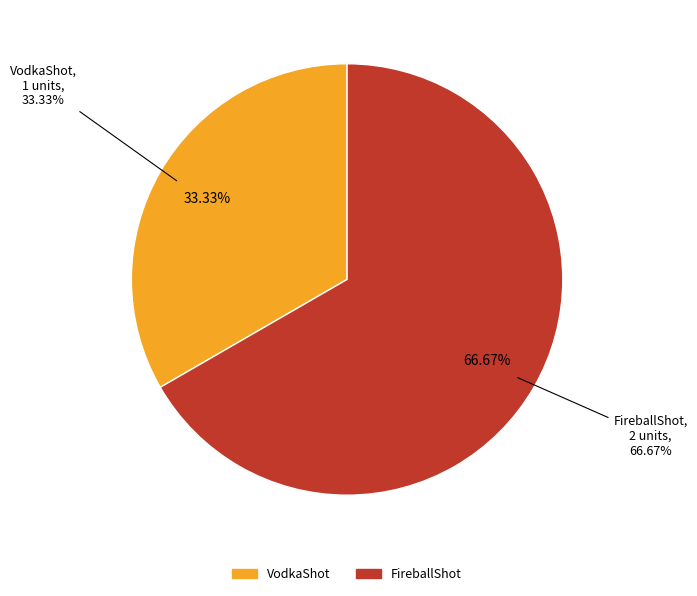

What percentage is NOT represented by VodkaShot?

66.7%